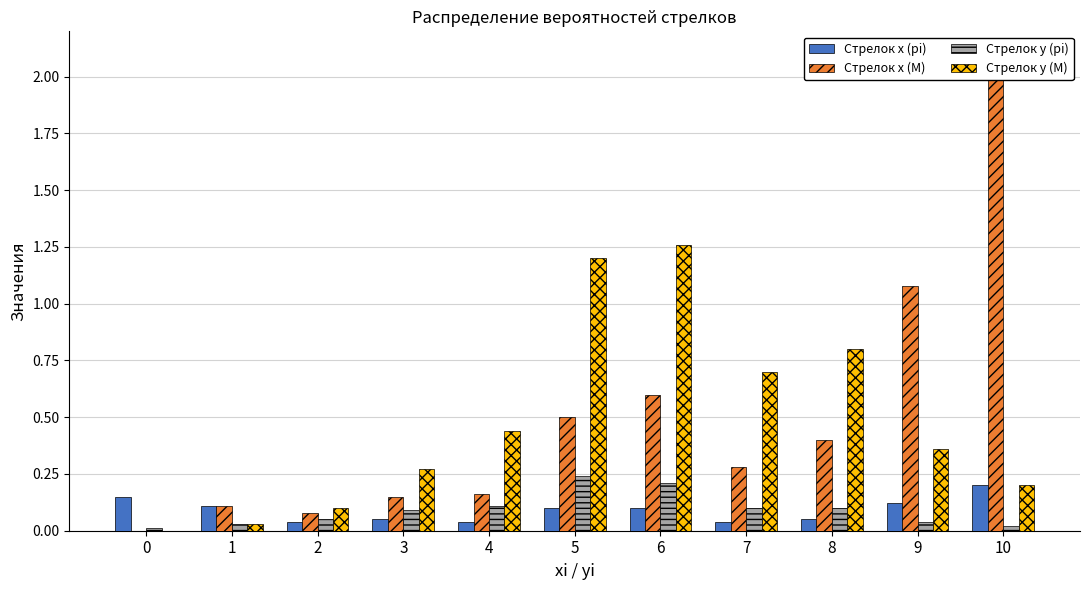

Read the Стрелок у (M) value at 10.

0.2